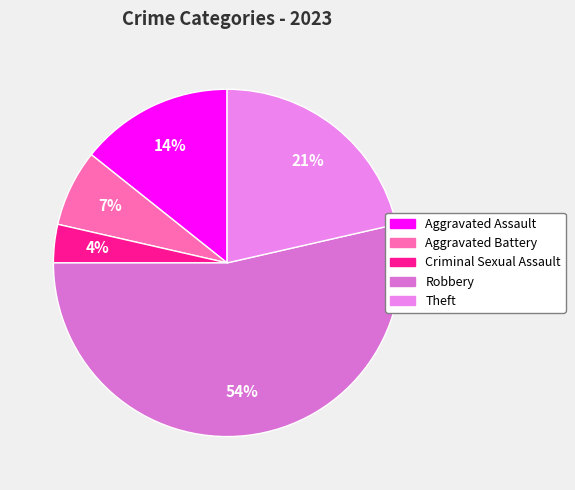

How many segments does this pie chart have?

5